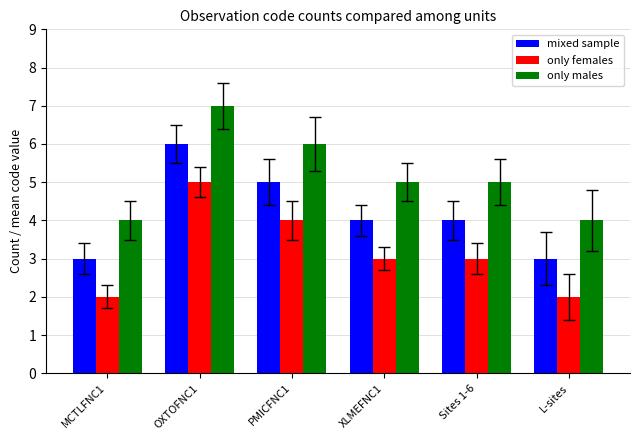

Read the only males value at XLMEFNC1.

5